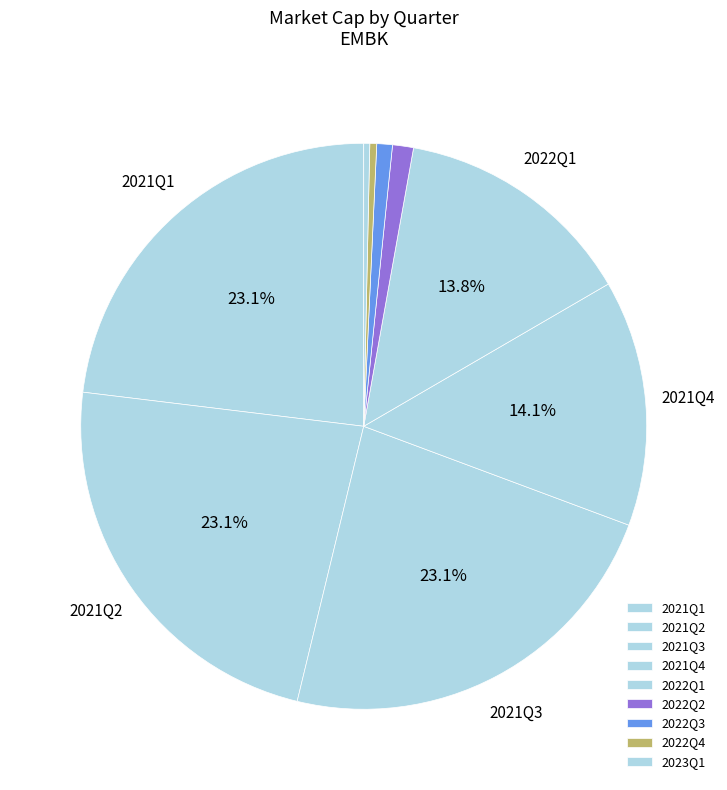

How many slices are in this pie chart?

9